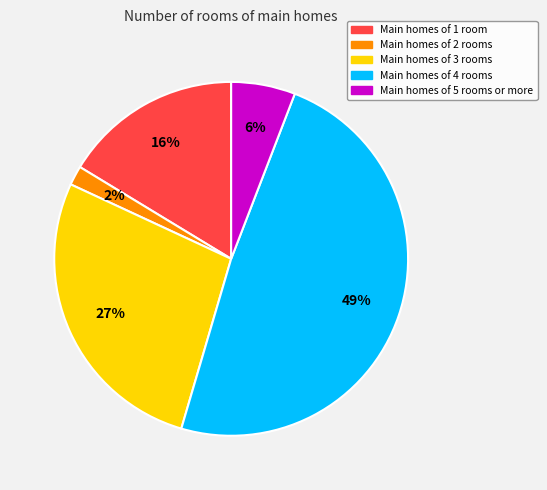

How many segments does this pie chart have?

5